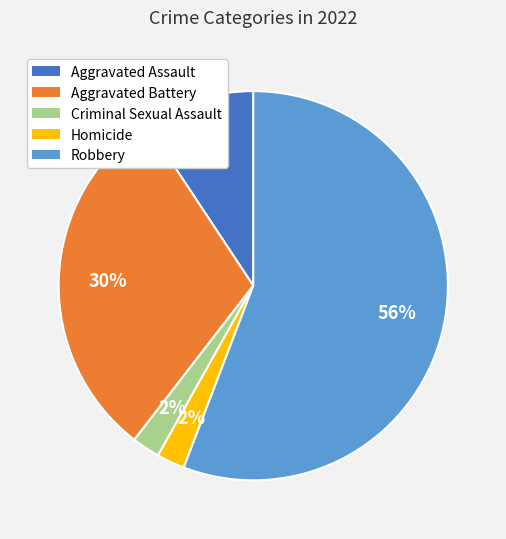

To the nearest percent, what portion does Aggravated Battery represent?

30%